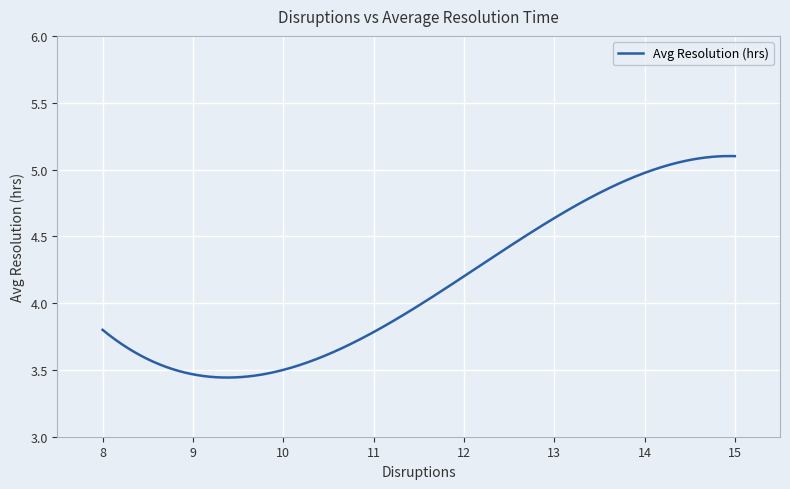

What is the difference between the maximum and minimum values?

1.7